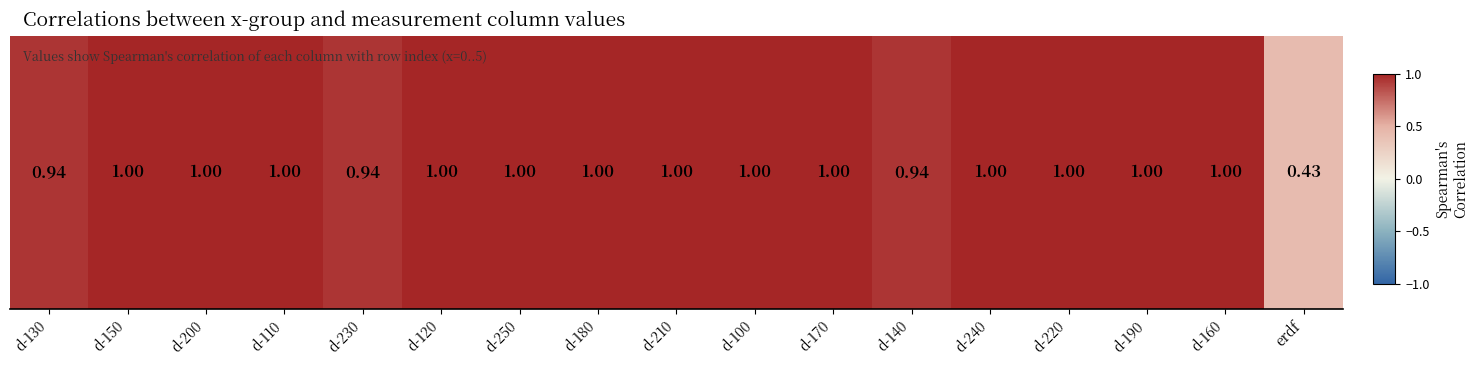

What is the difference between the maximum and minimum values?

0.6